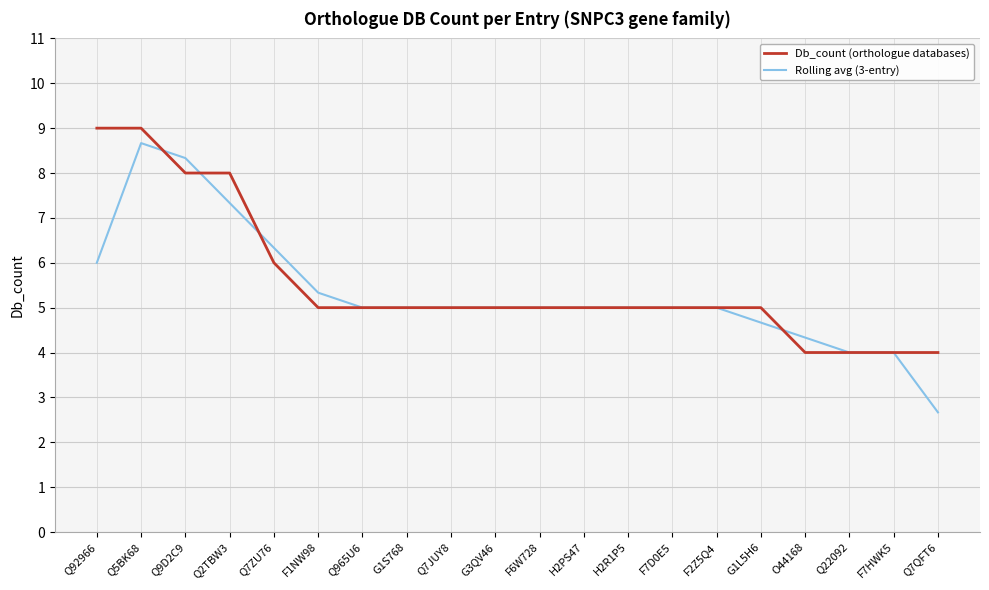

What is the sum of all Rolling avg (3-entry) values?

106.7